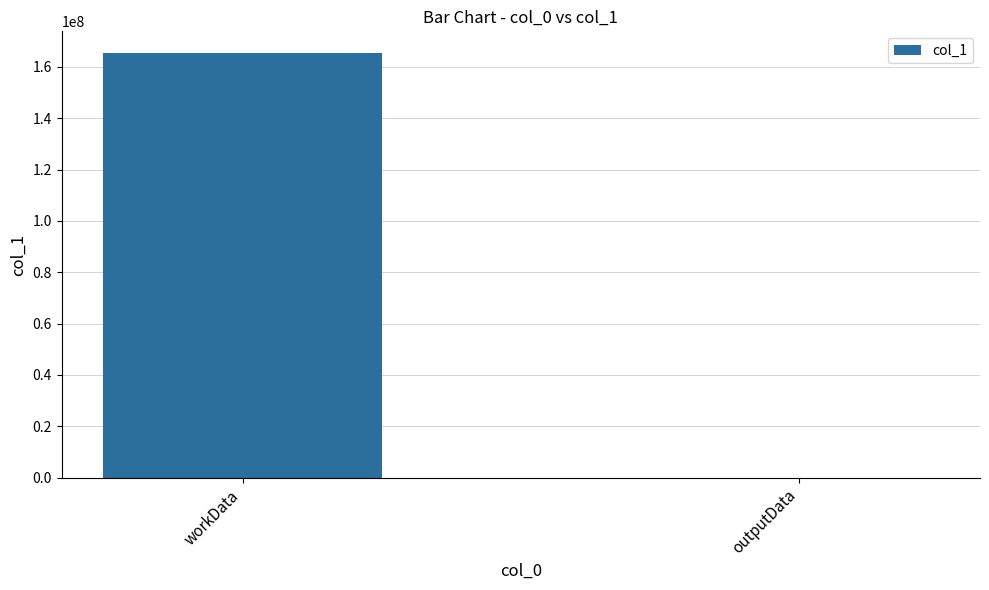

Which has a higher value, outputData or workData?

workData